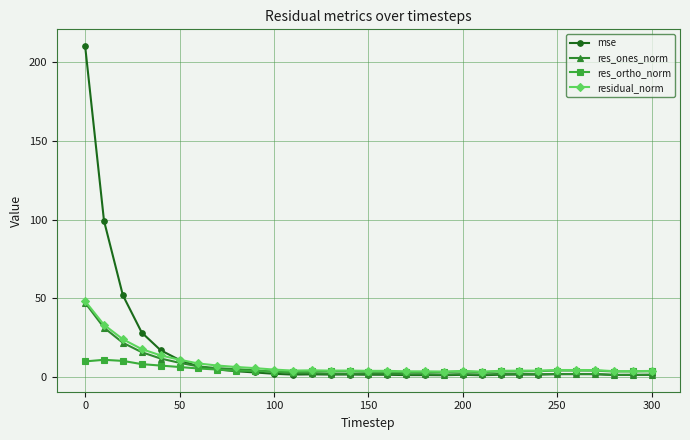

What is the greatest value displayed?

210.5